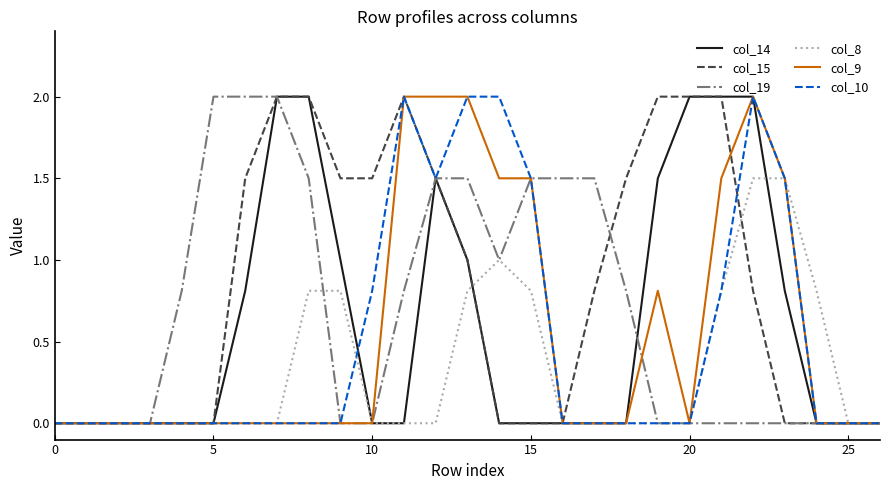

Which series has the largest total across all categories?

col_15